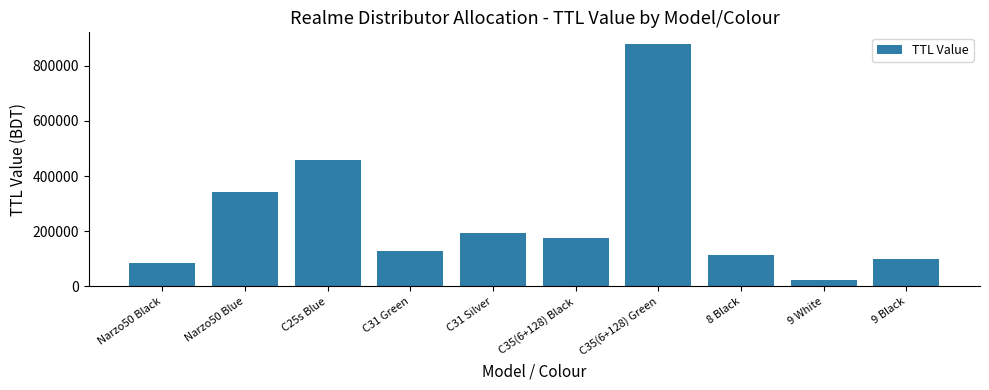

What is the value of the 10th bar from the left?

98280